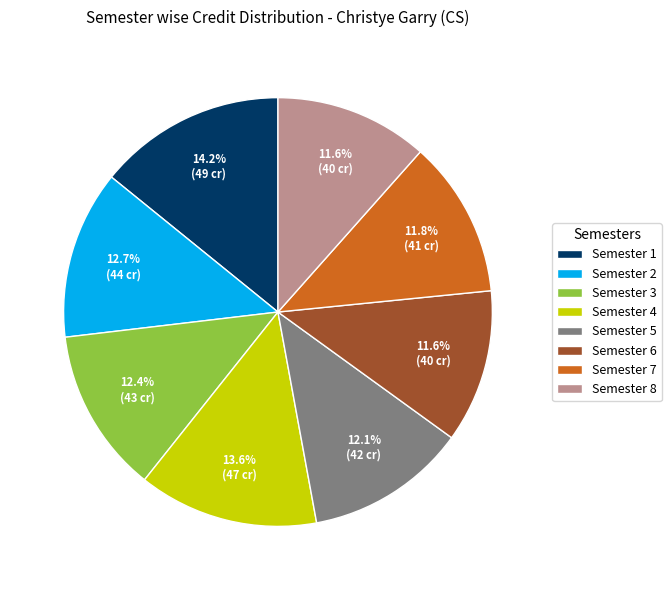

Between Semester 4 and Semester 6, which is larger?

Semester 4